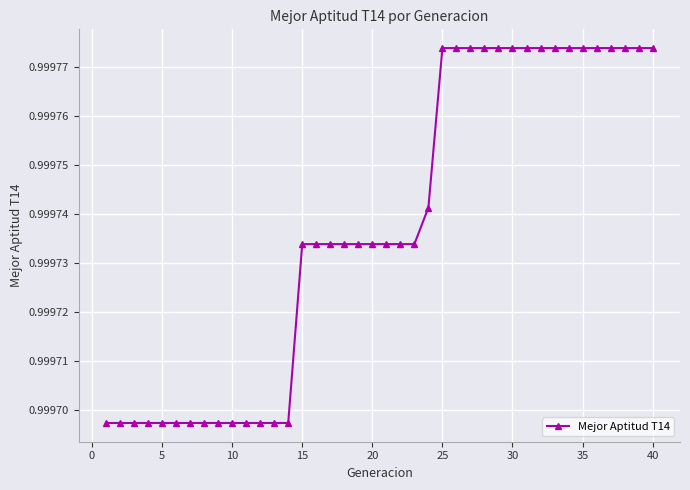

How many values are between 0 and 1?

40